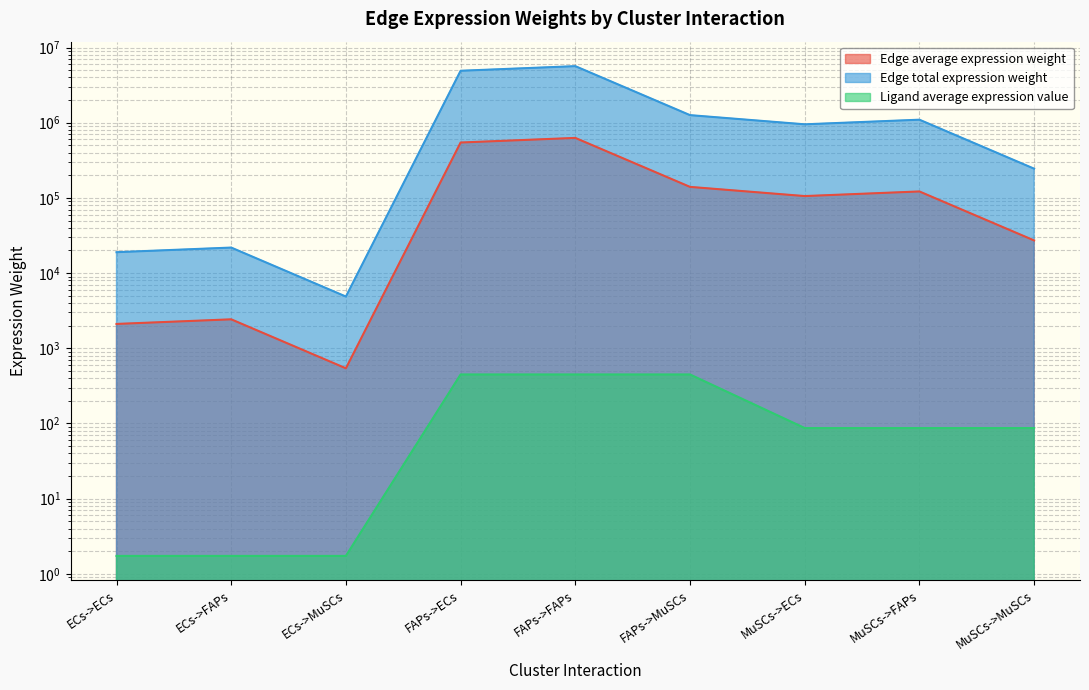

Which category has the highest value across all series?

FAPs->FAPs